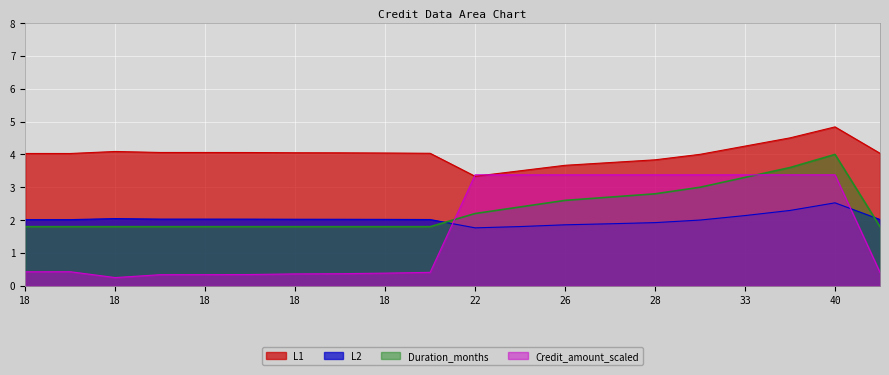

After their last crossing, which series has the higher values: L2 or Credit_amount_scaled?

L2